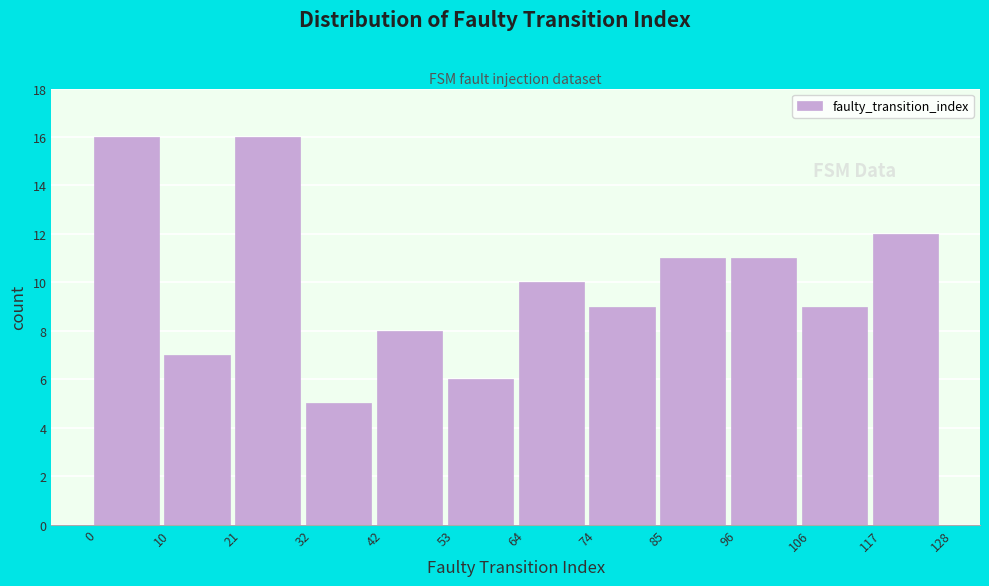

How tall is the bar that spans 0 to 10 on the x-axis? The values are not printed on the chart, so give them approximately, as read against the axis.

16